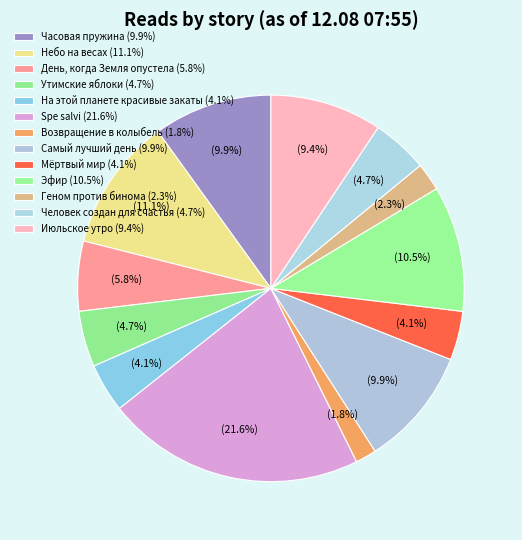

How many segments does this pie chart have?

13